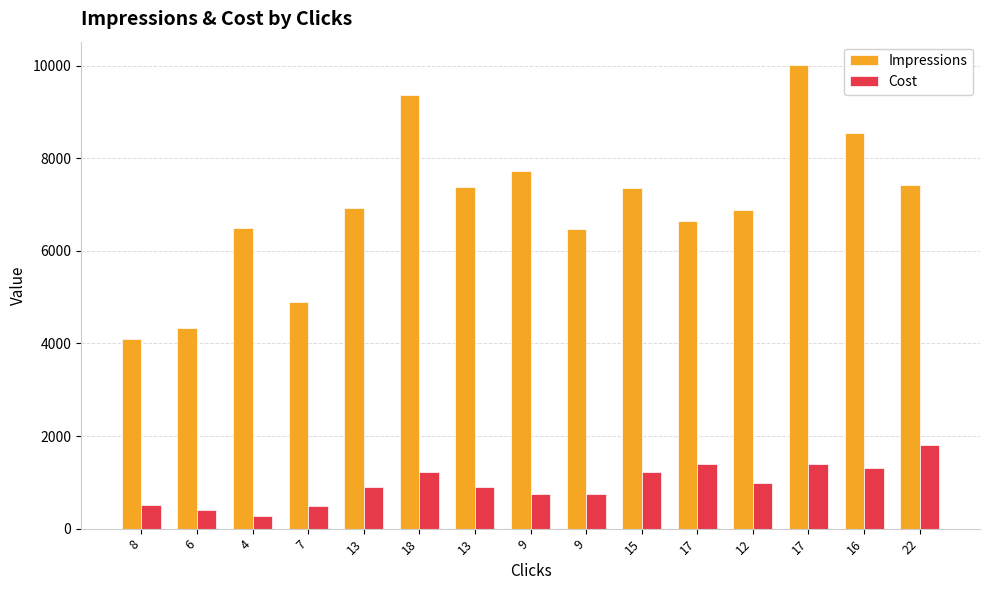

Rank the series at 6 from lowest to highest value.

Cost, Impressions